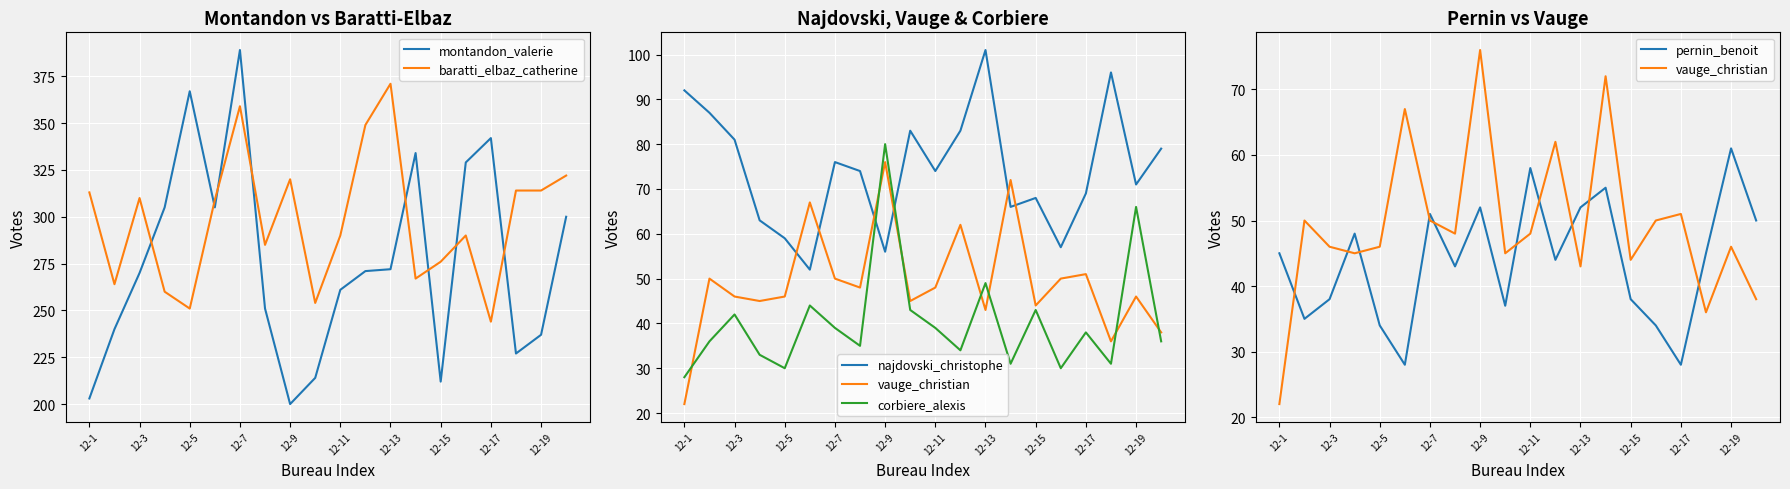

At which label does montandon_valerie reach its peak?

12-7